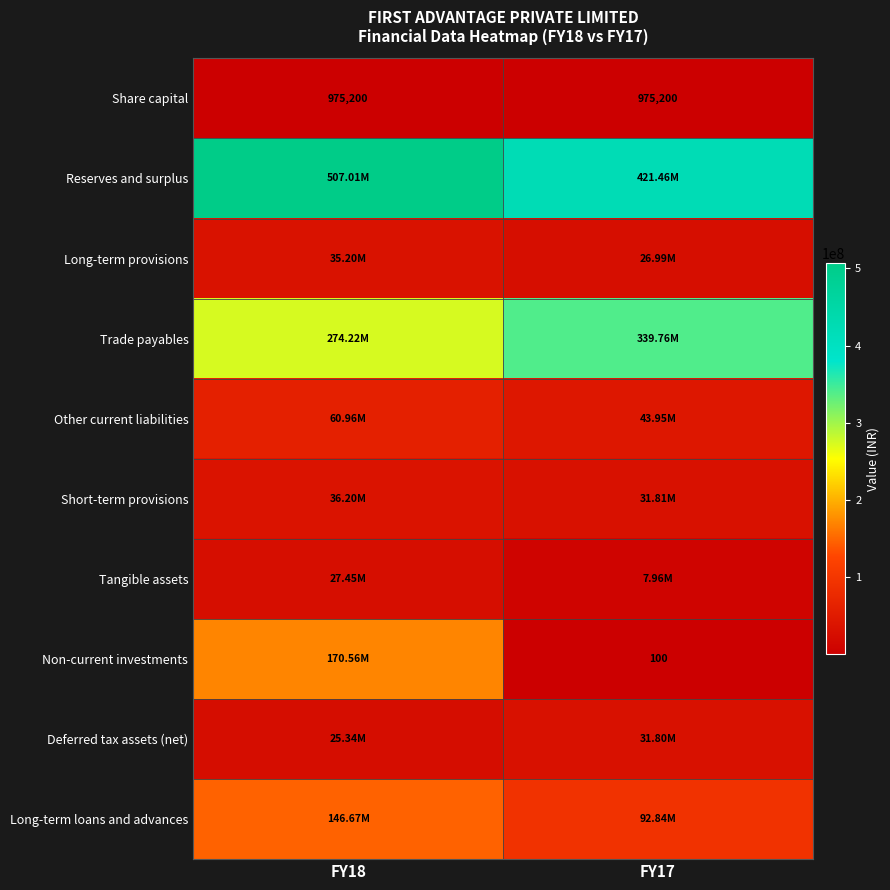

The Short-term provisions series shows 21004105 at FY18. True or false?

False